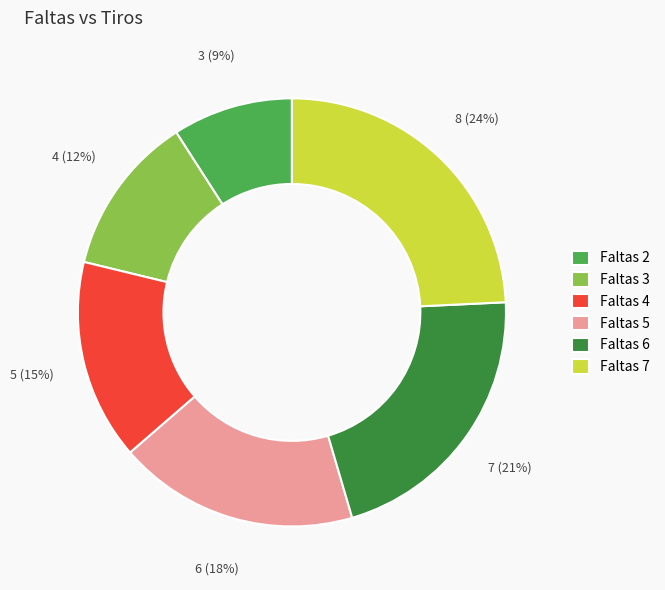

To the nearest percent, what portion does Faltas 4 represent?

15%